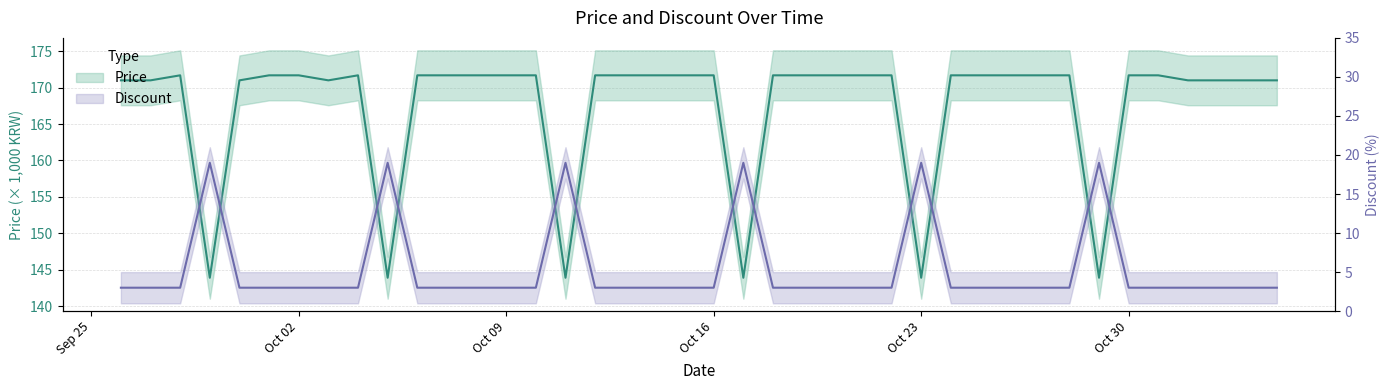

Is it true that Discount equals 3.0 at 2023-10-27?

True